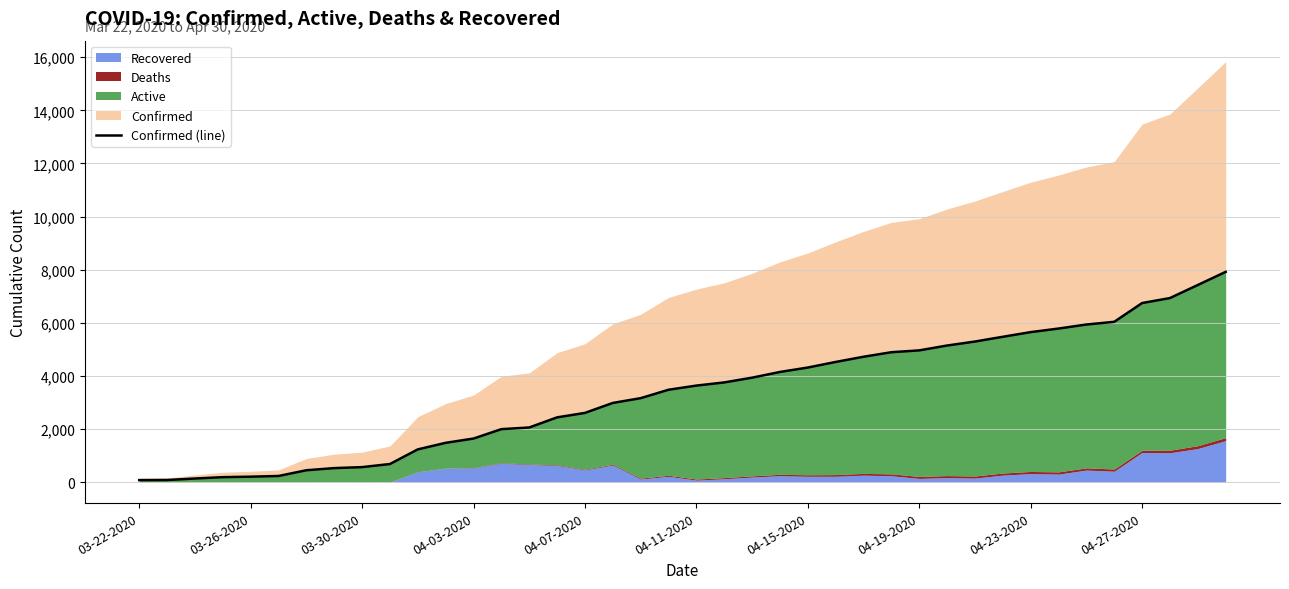

What is the difference between the maximum and minimum values?

7843